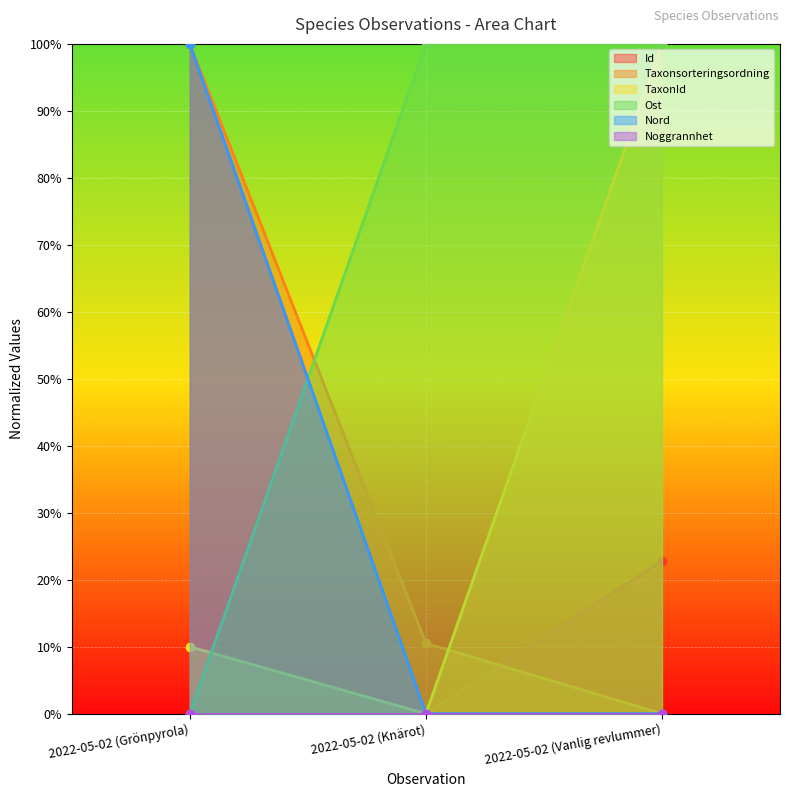

What is the total value across all series at 2022-05-02 (Vanlig revlummer)?

222.8